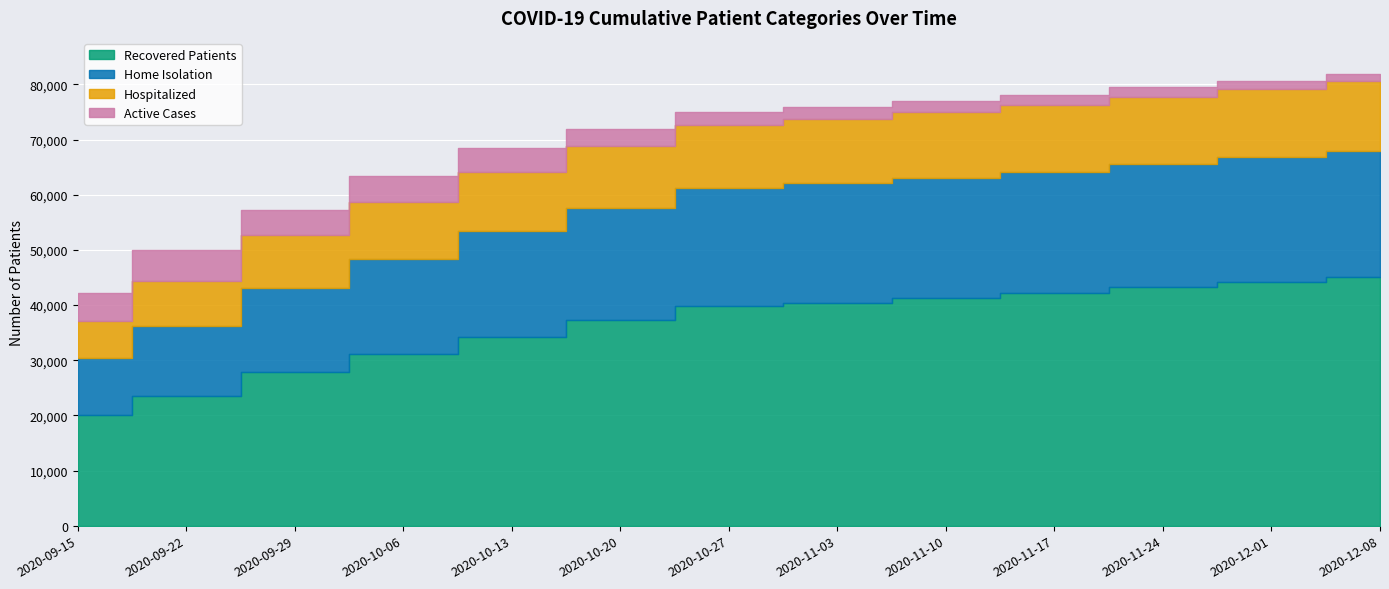

How many values in the Home Isolation series are below 21383?

6